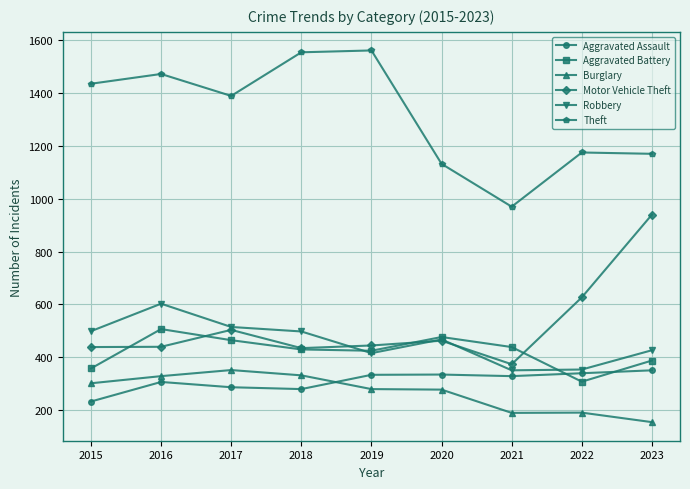

Between 2017 and 2020, which series saw the biggest shift?

Theft